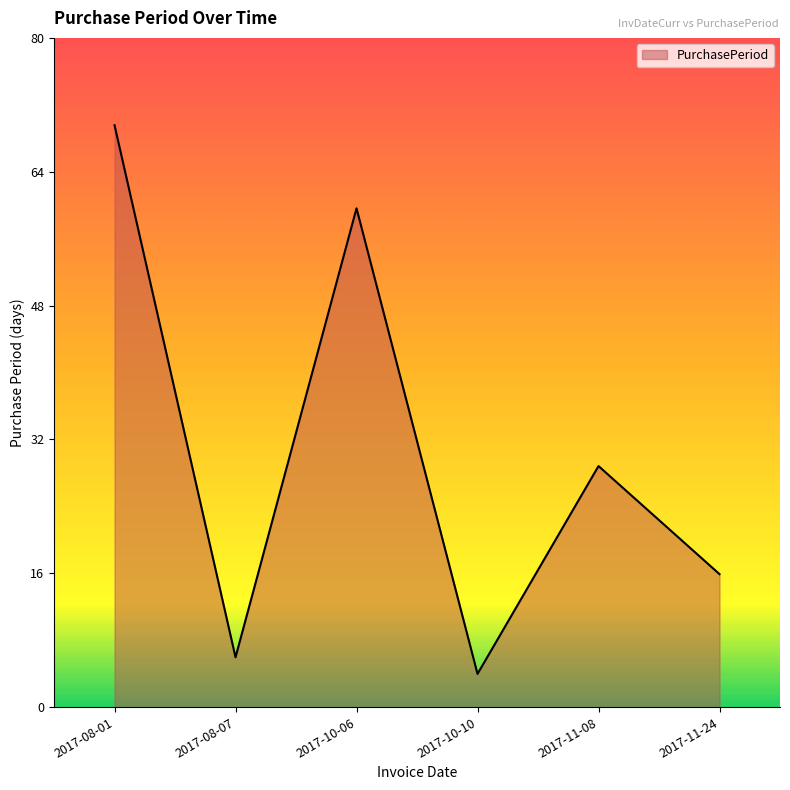

Reading left to right, extract all data points from this chart.

70	6	60	4	29	16